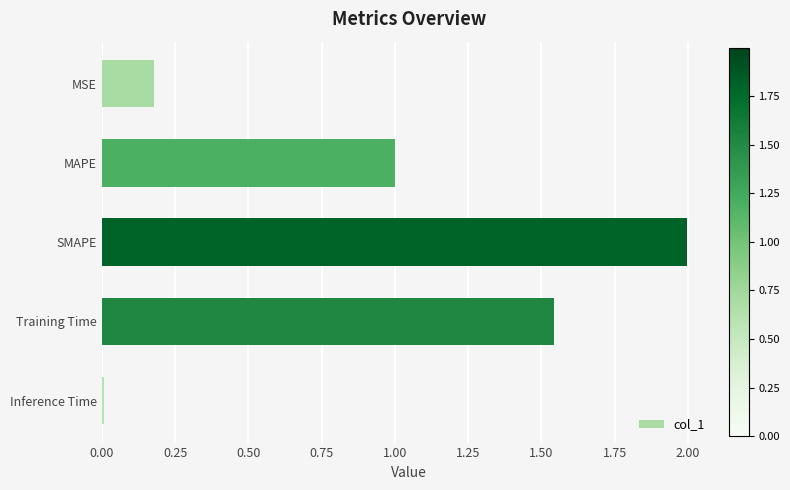

At which category does the chart reach its minimum across all series?

Inference Time